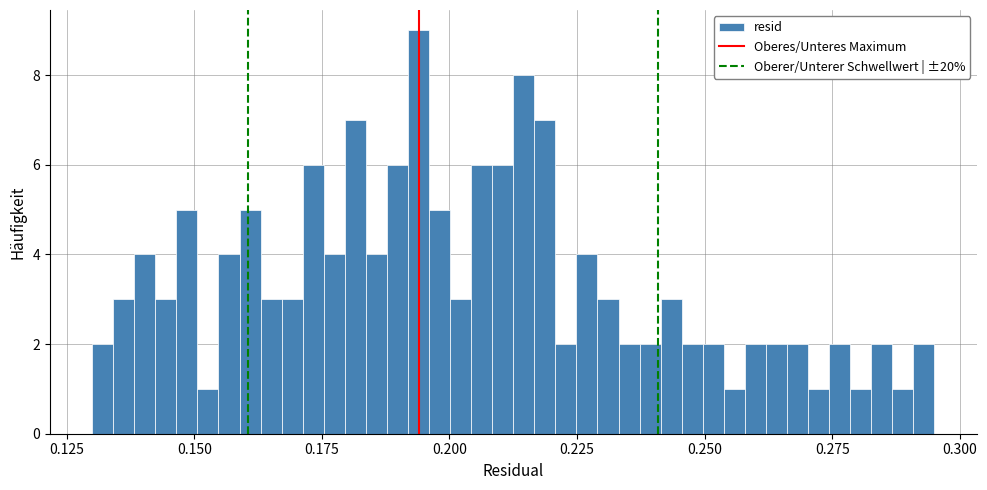

Read against the x-axis, roughly where is the centre of the tallest bar?

0.195